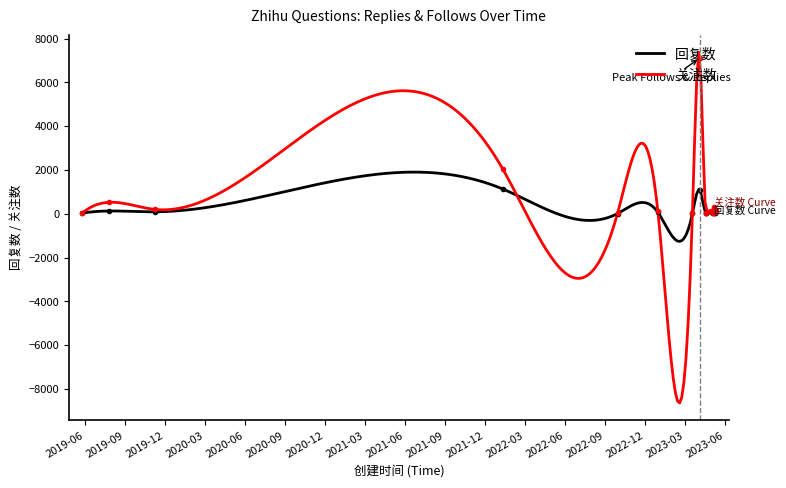

Read the 回复数 value at 2023-03-19.

15